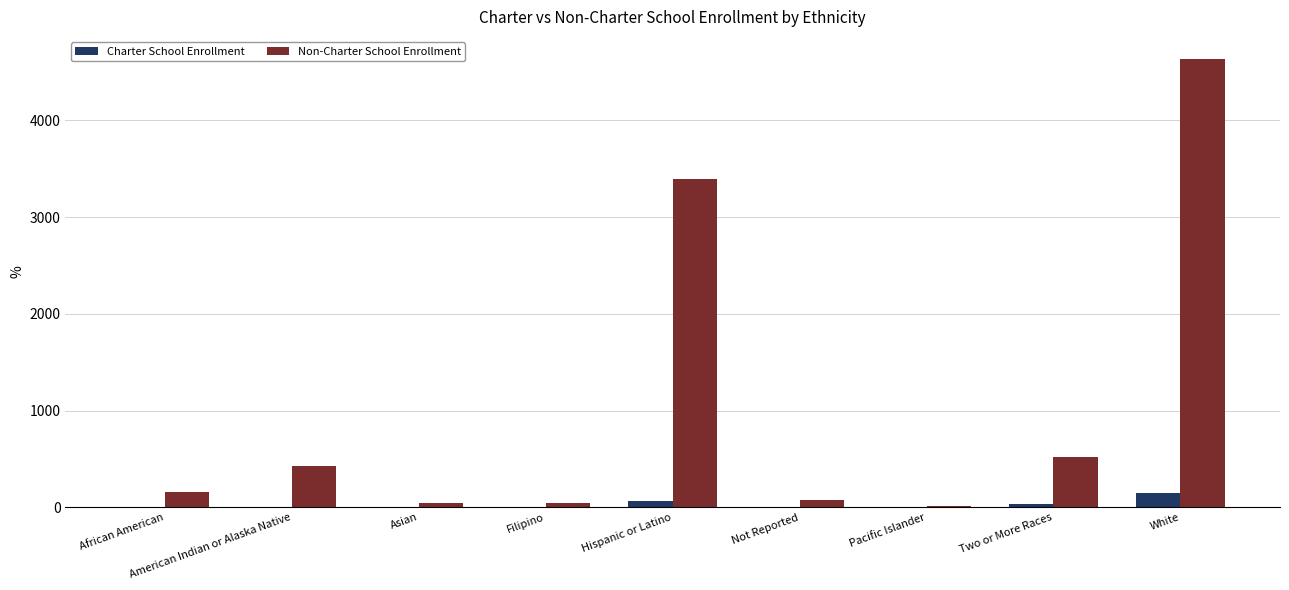

What is the spread (max minus min) of values at Two or More Races?

483